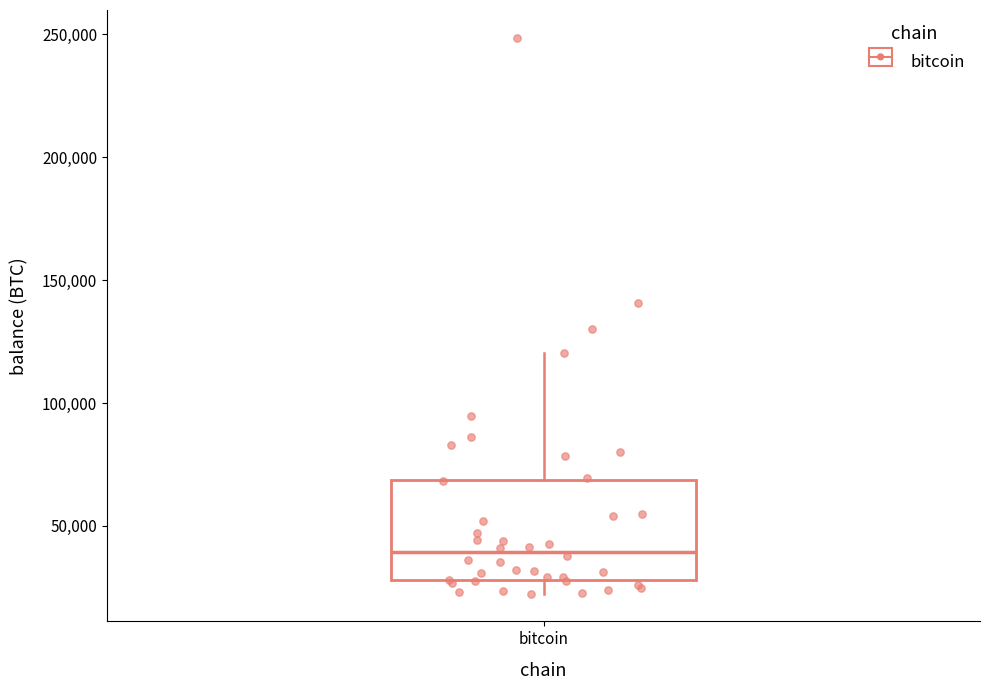

Read this box plot against the y-axis: the position of the median line, the range covered by the box, and the ends of both whiskers. The values are not printed on the chart, so give them approximately, as read against the axis.

median 40000, box 30000 to 70000, whiskers 20000 to 120000